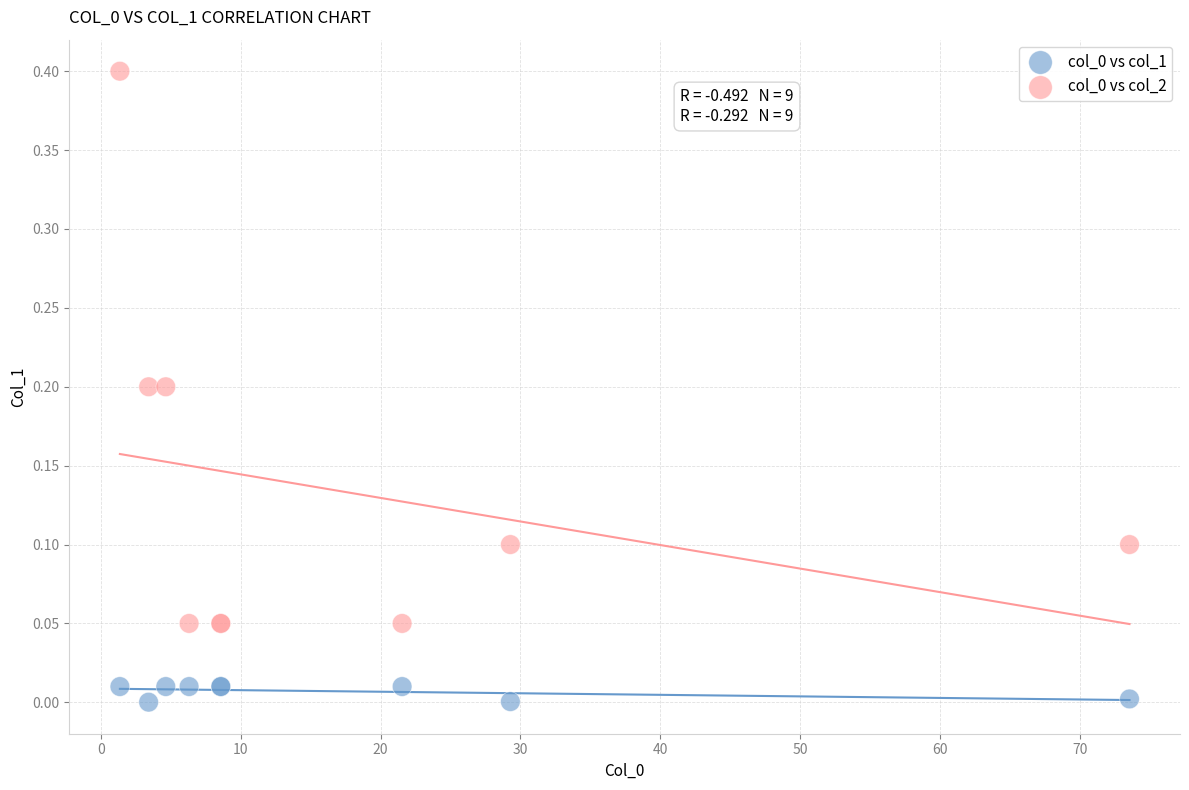

What is the X range (max minus min) for the scatter plot?

72.2